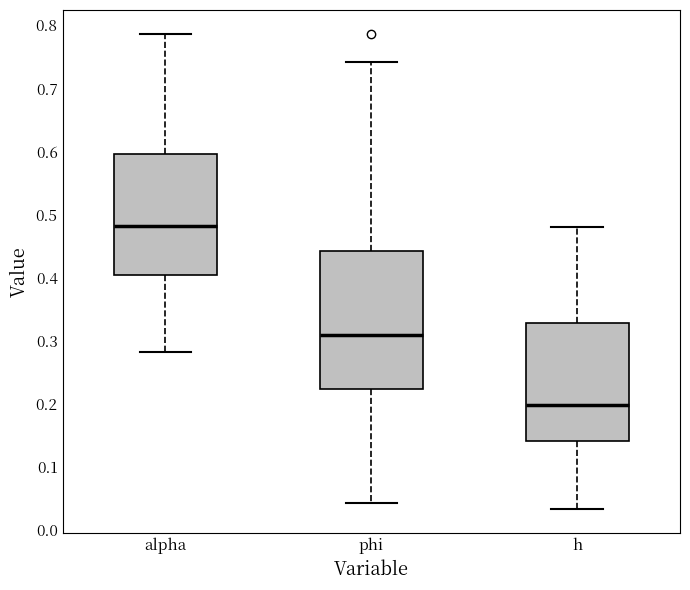

Reading left to right, read every box against the y-axis: the position of its median line, the range the box covers, and the ends of its whiskers. The values are not printed on the chart, so give them approximately, as read against the axis.

alpha: median 0.48, box 0.40 to 0.60, whiskers 0.28 to 0.79
phi: median 0.31, box 0.22 to 0.44, whiskers 0.04 to 0.74
h: median 0.20, box 0.14 to 0.33, whiskers 0.03 to 0.48